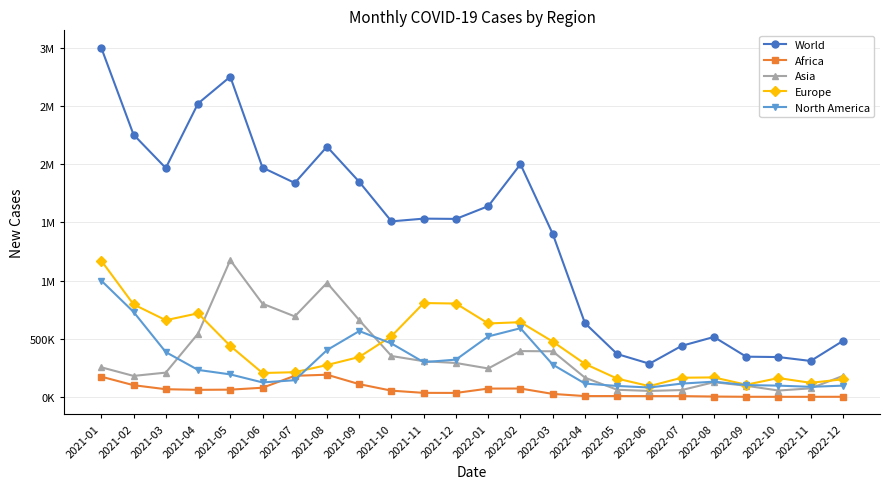

What is the label of the 4th point from the left?

2021-04